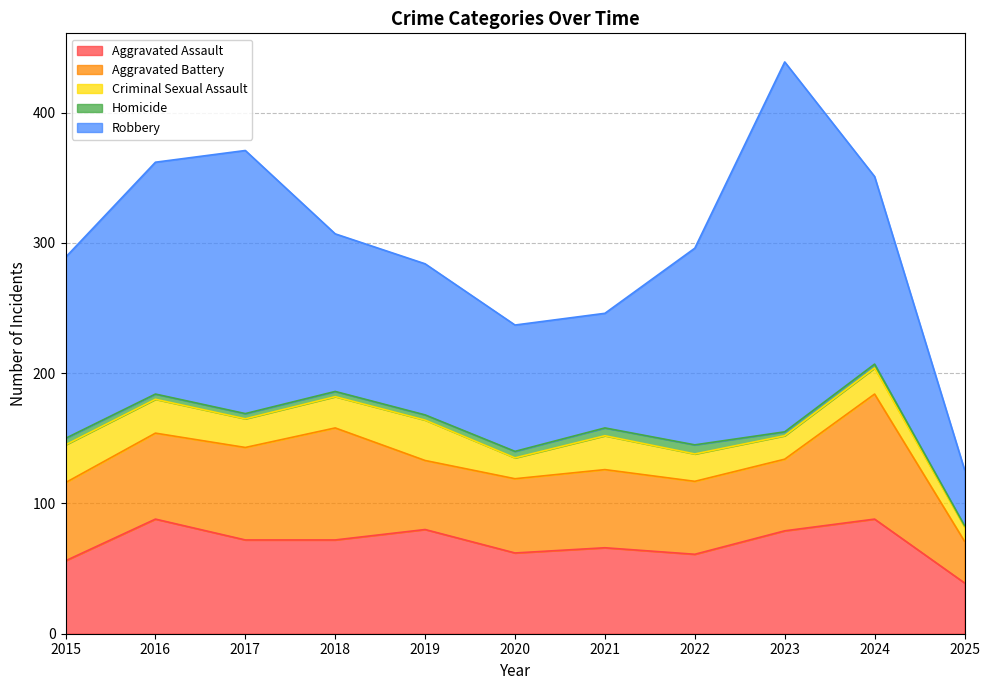

What is the minimum value shown in the chart?

1